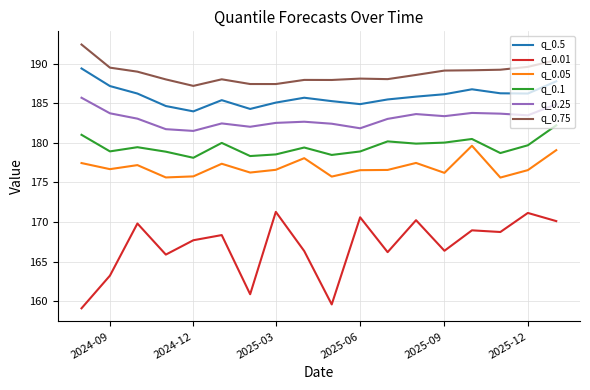

True or false: q_0.1 and q_0.05 intersect in this chart.

False